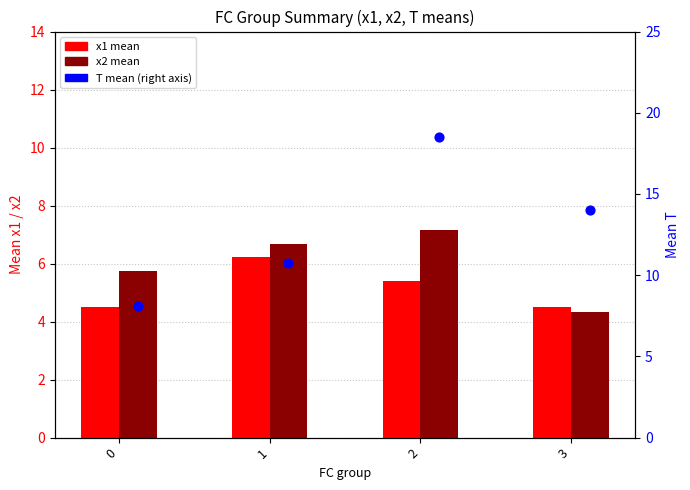

What is the total value across all series at 3?

22.8